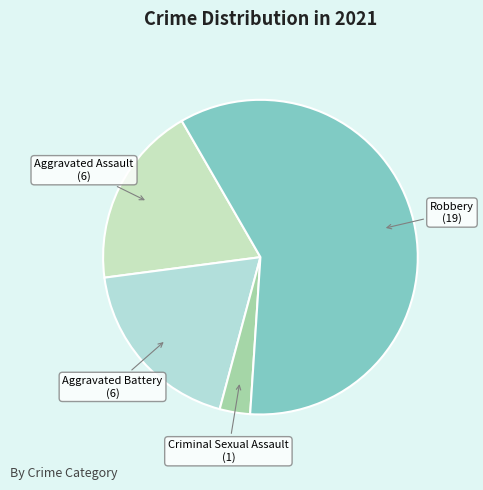

What is the largest slice in the pie chart?

Robbery